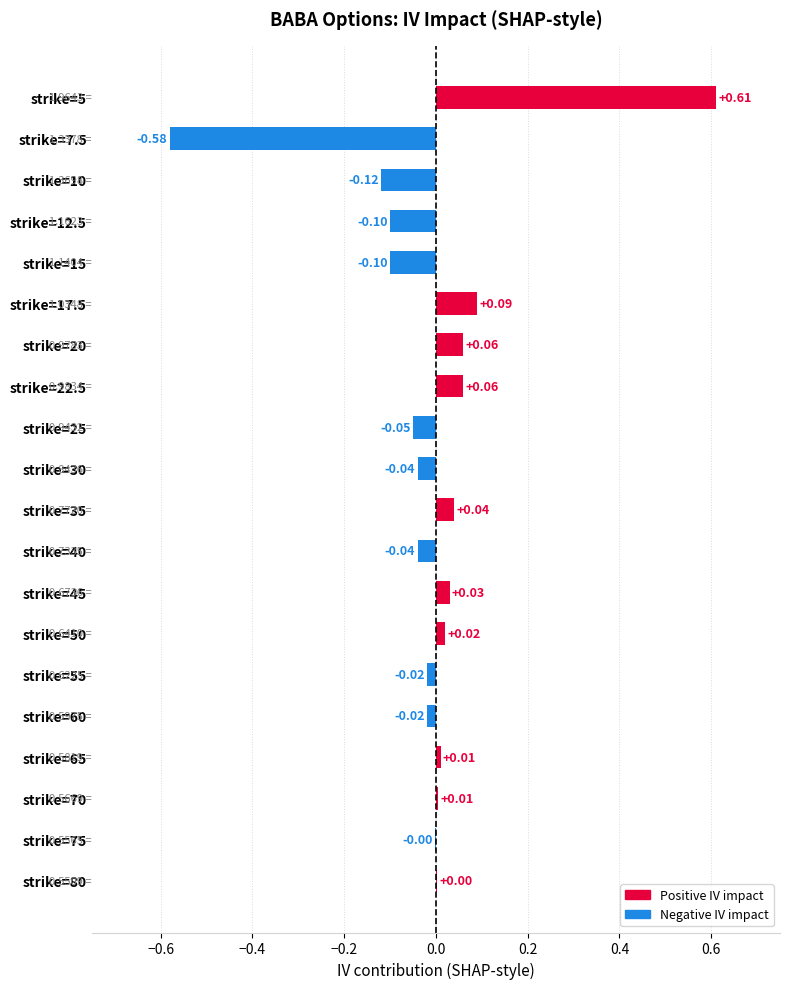

Which has a higher value, strike=60 or strike=7.5?

strike=60